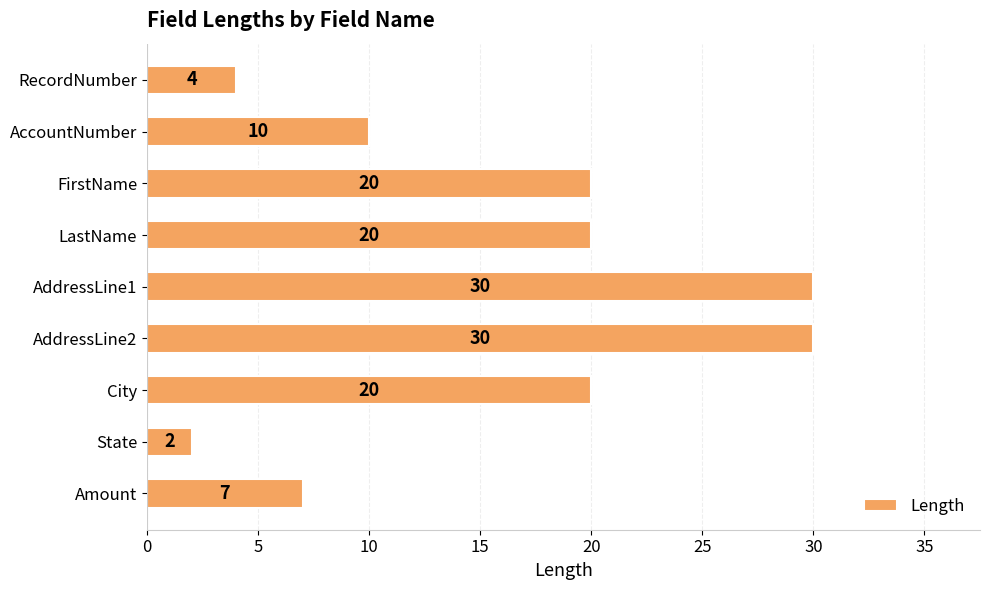

How many bars are there in total?

9